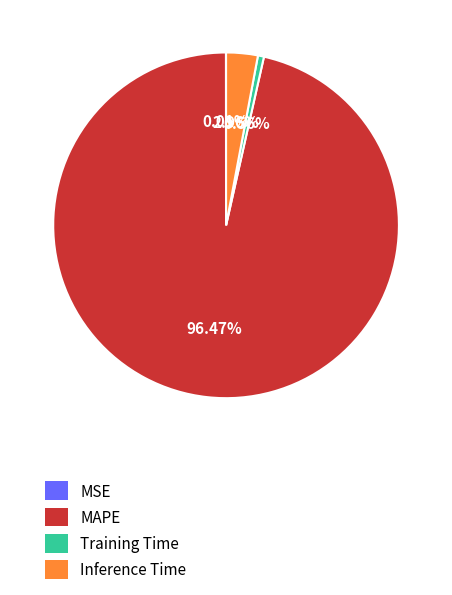

Which has a higher value, Training Time or Inference Time?

Inference Time